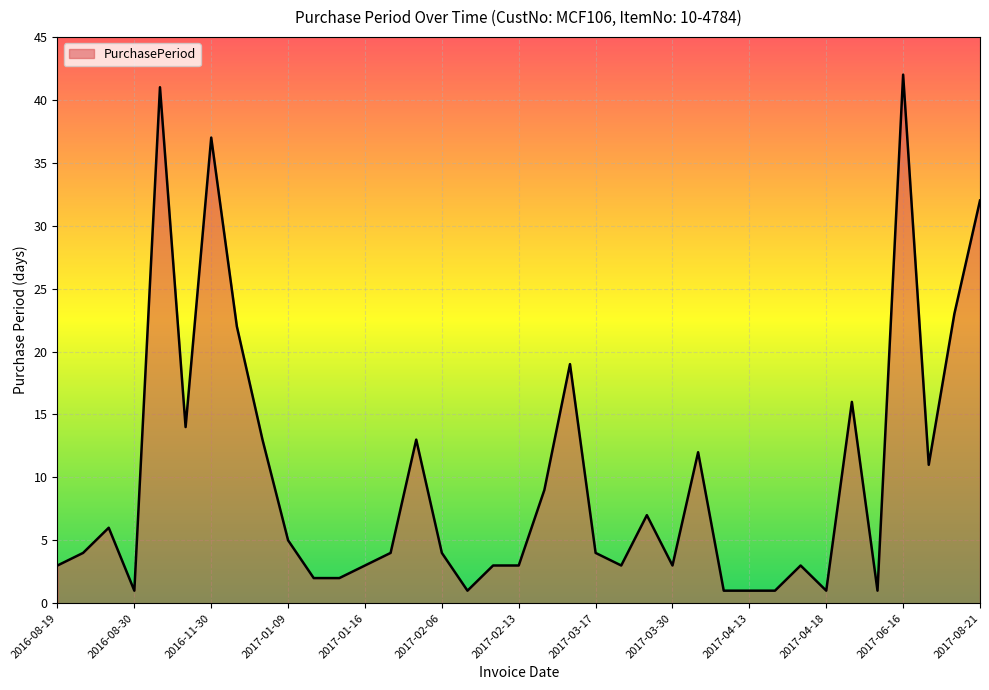

What is the maximum value shown in the chart?

42